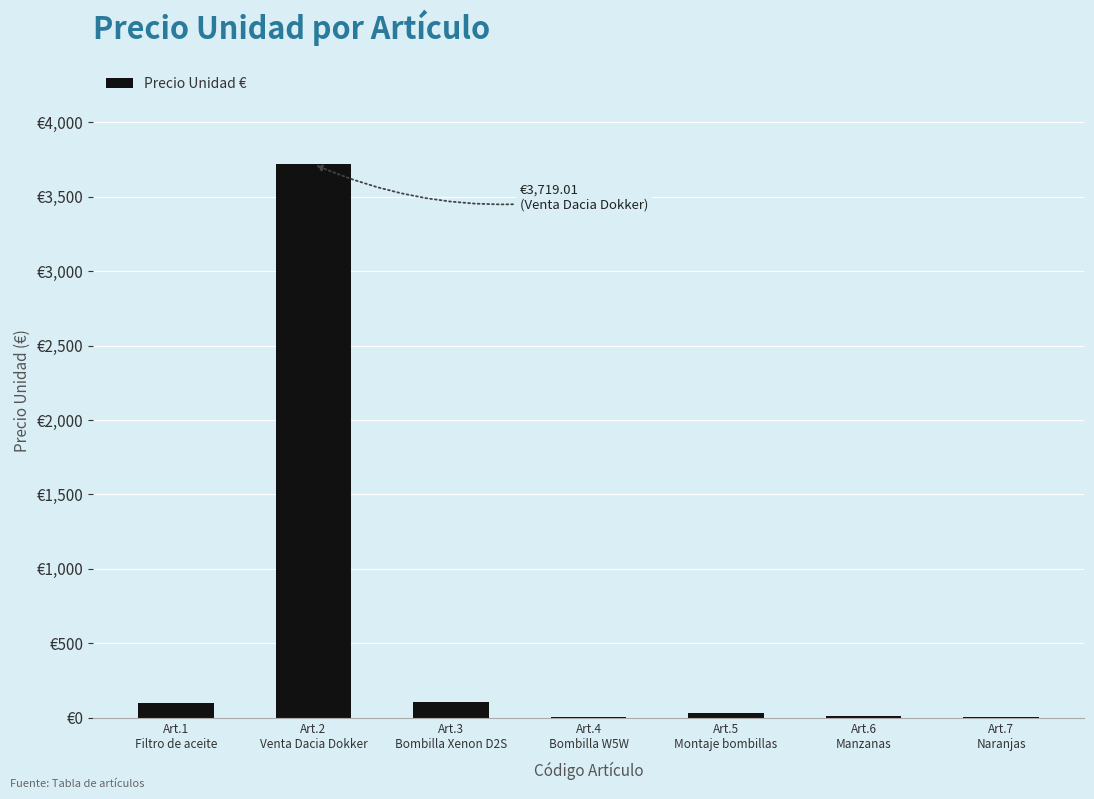

Approximately how many times larger is the value at Art.5
Montaje bombillas compared to Art.4
Bombilla W5W?

17.5